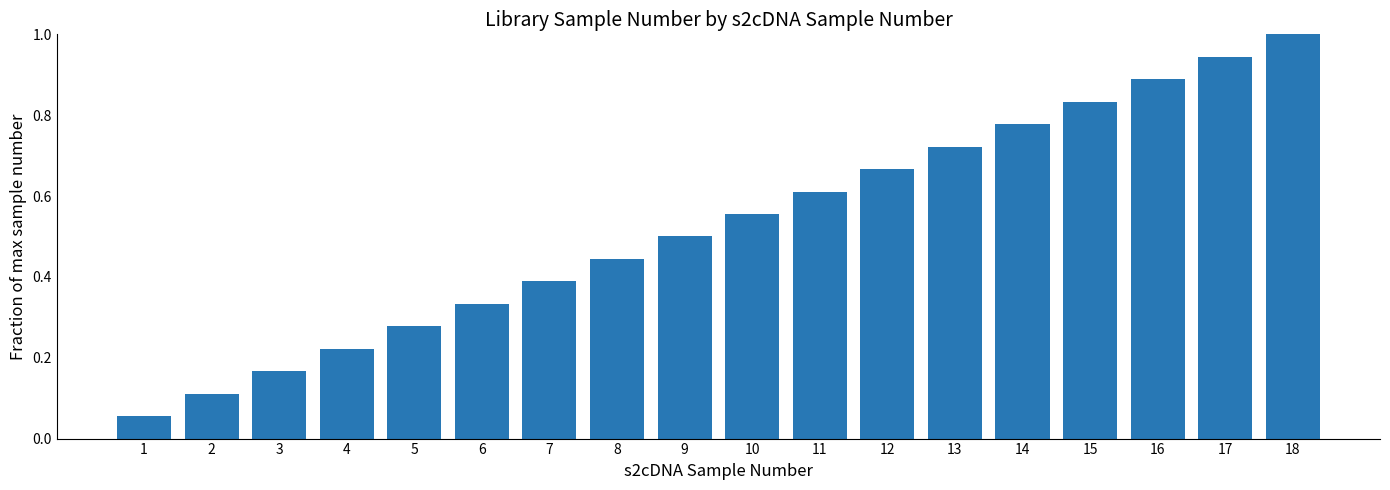

What is the change in value from 4 to 17?

+0.7